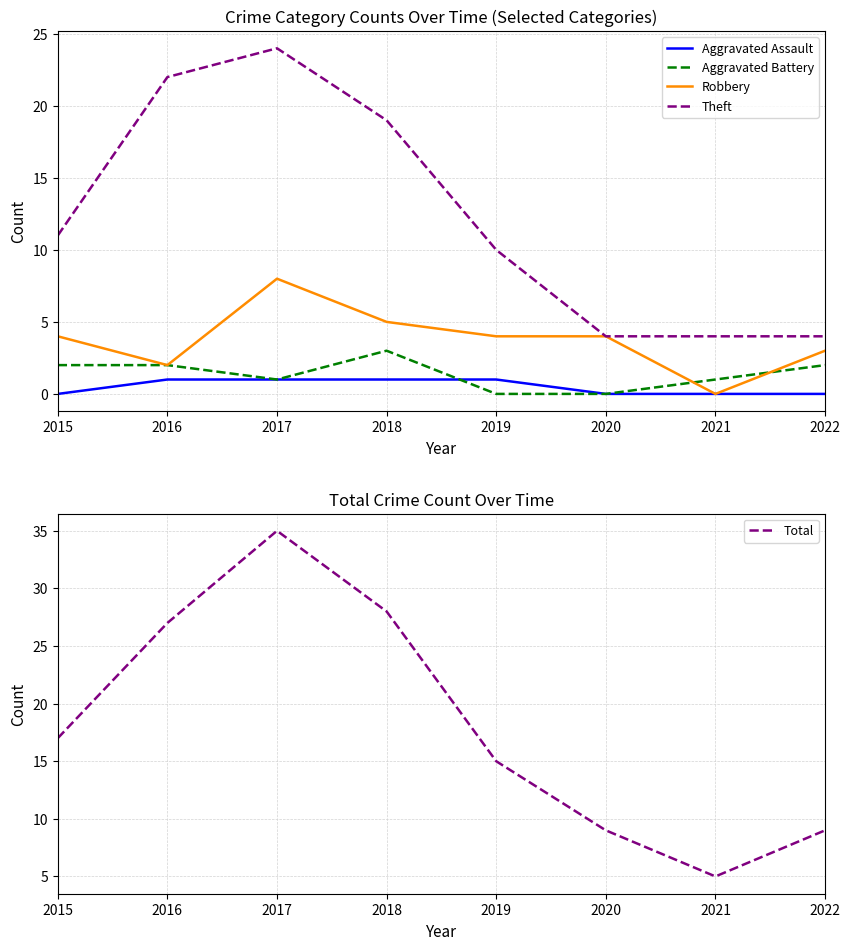

List the series in order of their peak value, lowest first.

Aggravated Assault, Aggravated Battery, Robbery, Theft, Total